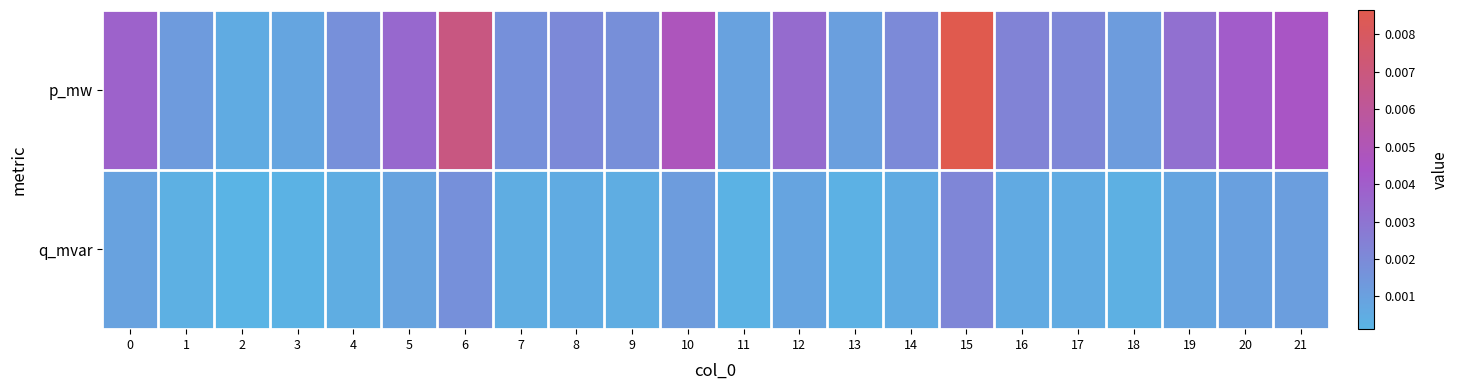

Between 8 and 21, which series saw the biggest shift?

p_mw